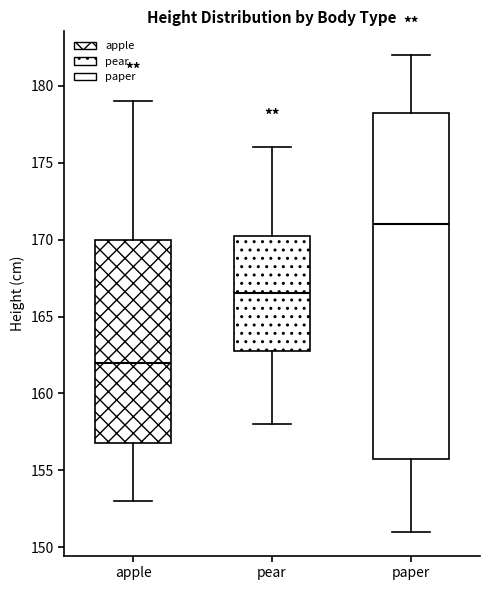

Where does the median line of the box for pear sit on the y-axis? The values are not printed on the chart, so give them approximately, as read against the axis.

166.5